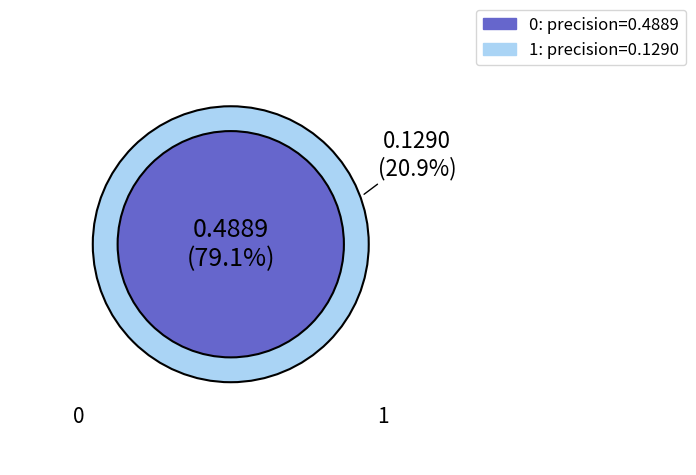

Combined, do 0 and 1 account for over 50%?

Yes